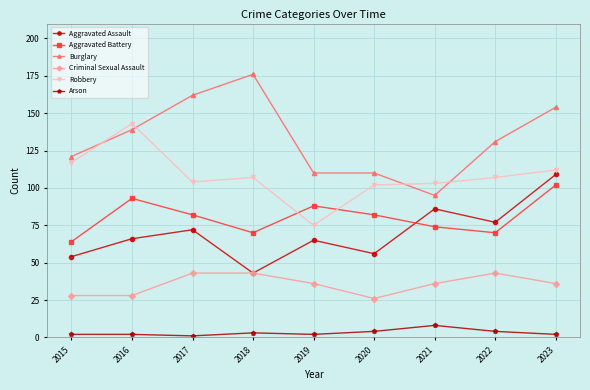

Which series has the widest spread of values?

Burglary